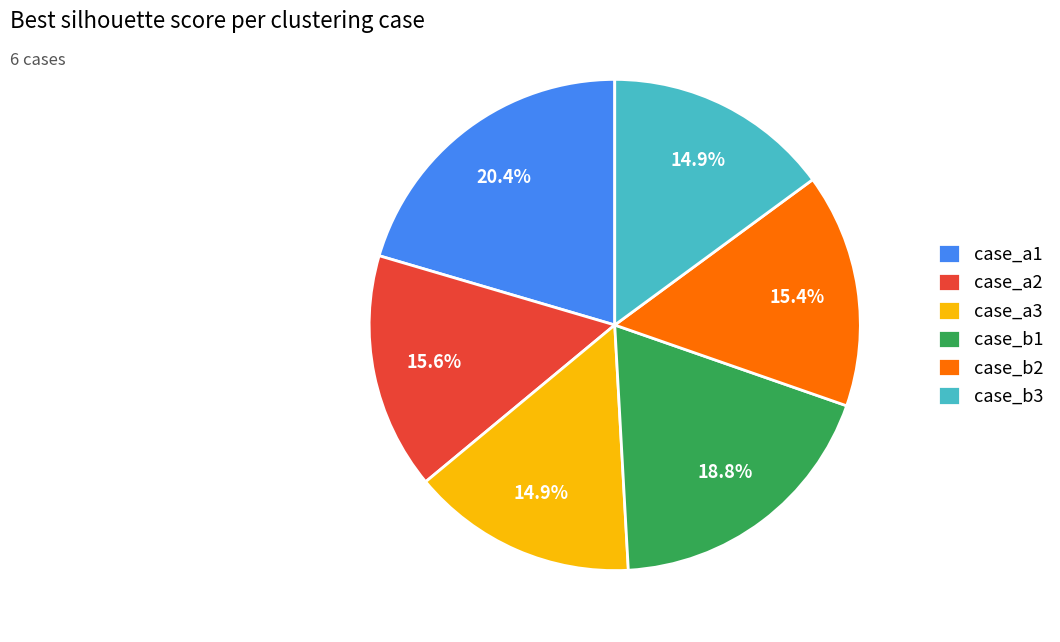

Which slice is the largest?

case_a1